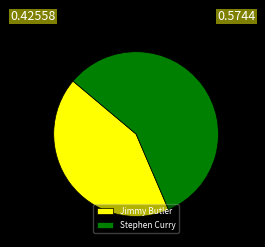

Which has a higher value, Stephen Curry or Jimmy Butler?

Stephen Curry